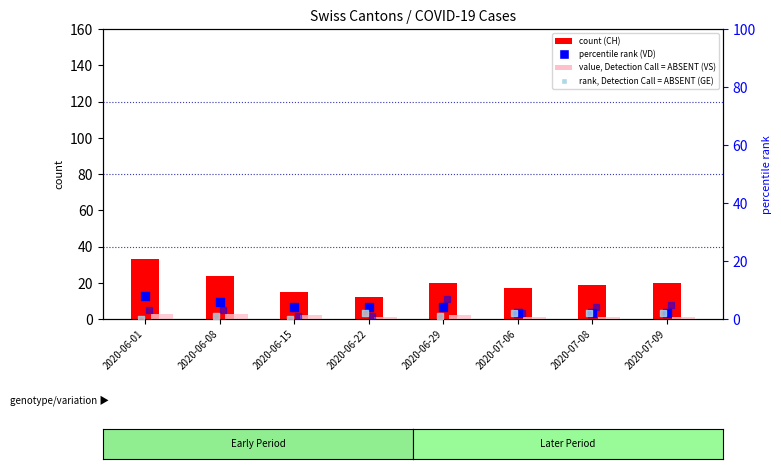

What is the total value across all series at 2020-06-22?

20